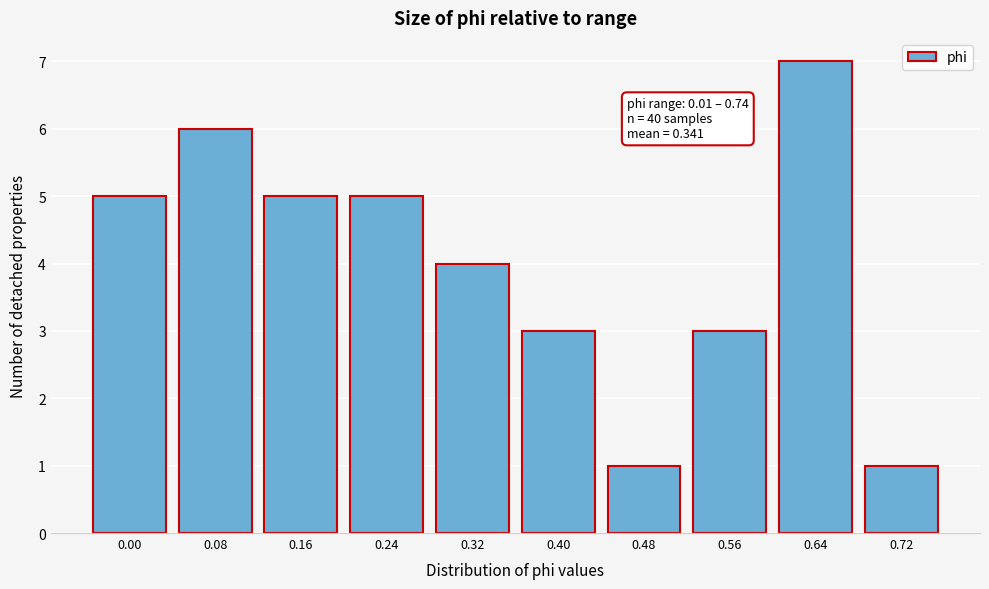

Reading left to right, transcribe all the data shown in this chart.

5	6	5	5	4	3	1	3	7	1